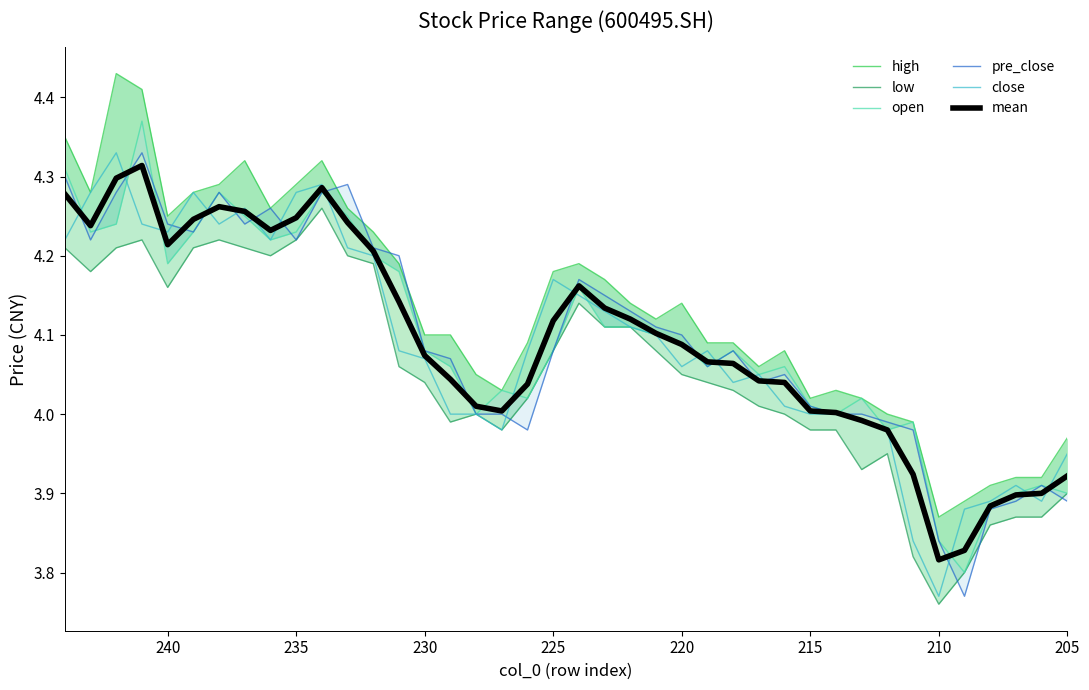

How many distinct data groups are displayed?

6